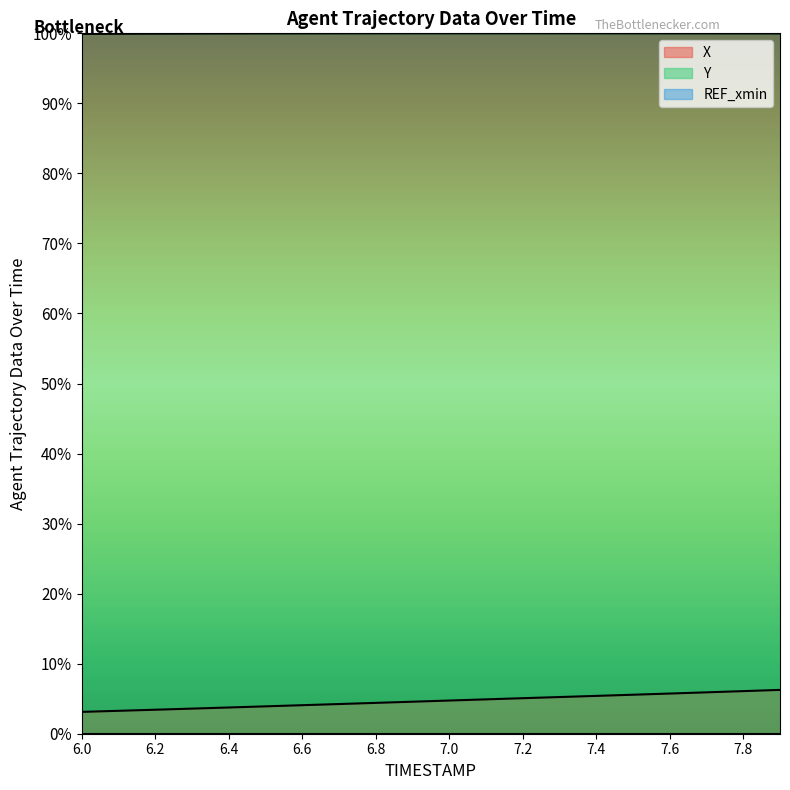

What is the average value of the Y series?

100.0